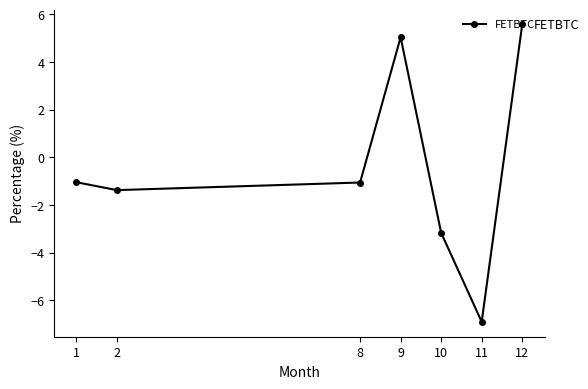

What is the sum of the values at 1 and 10?

-4.2